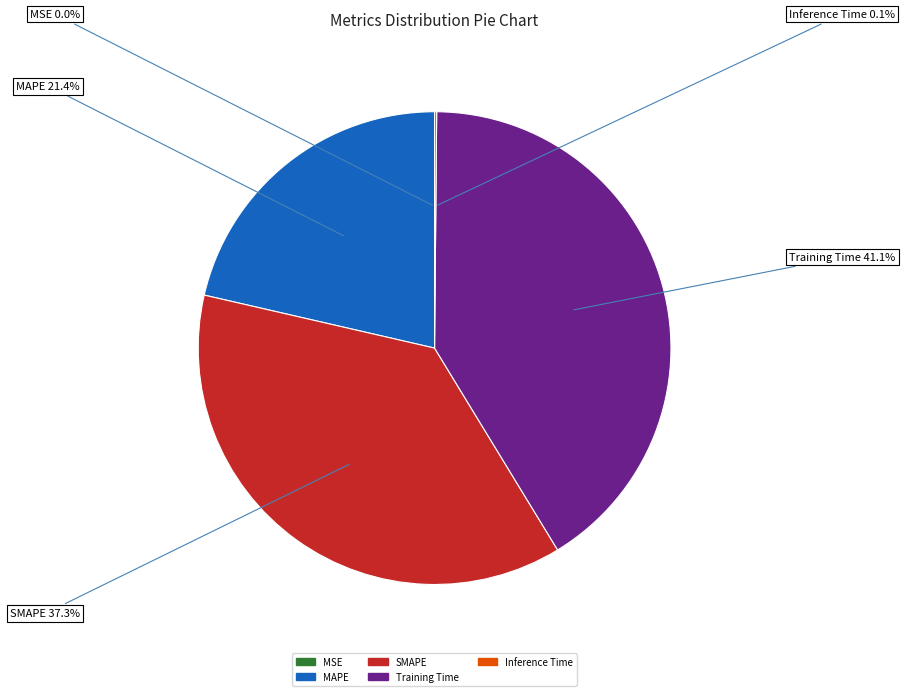

Approximately how many times larger is the value at SMAPE compared to MAPE?

1.7